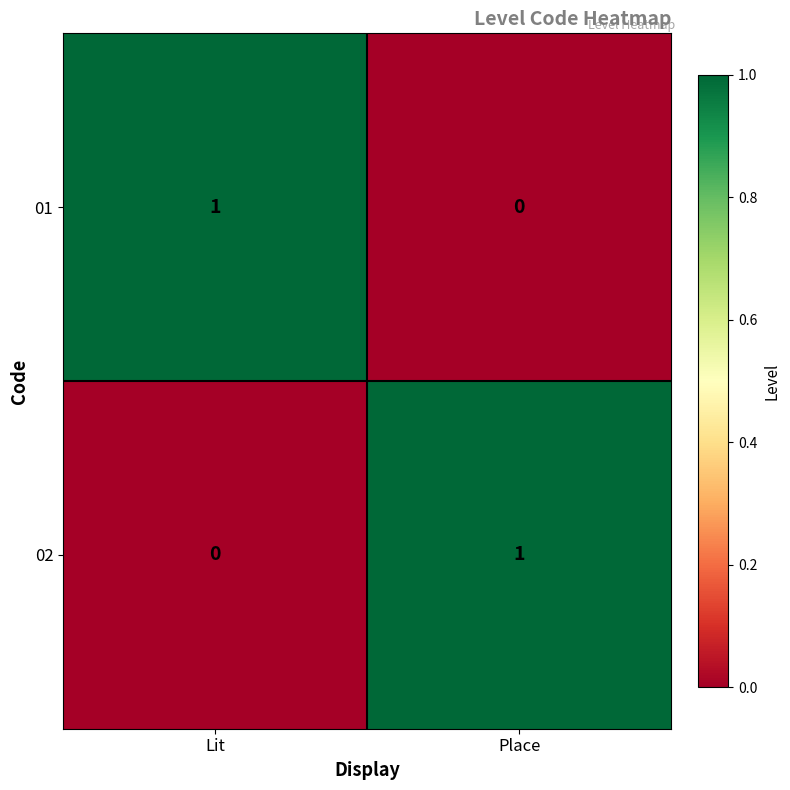

At Lit, list the series in order from smallest to largest.

02, 01